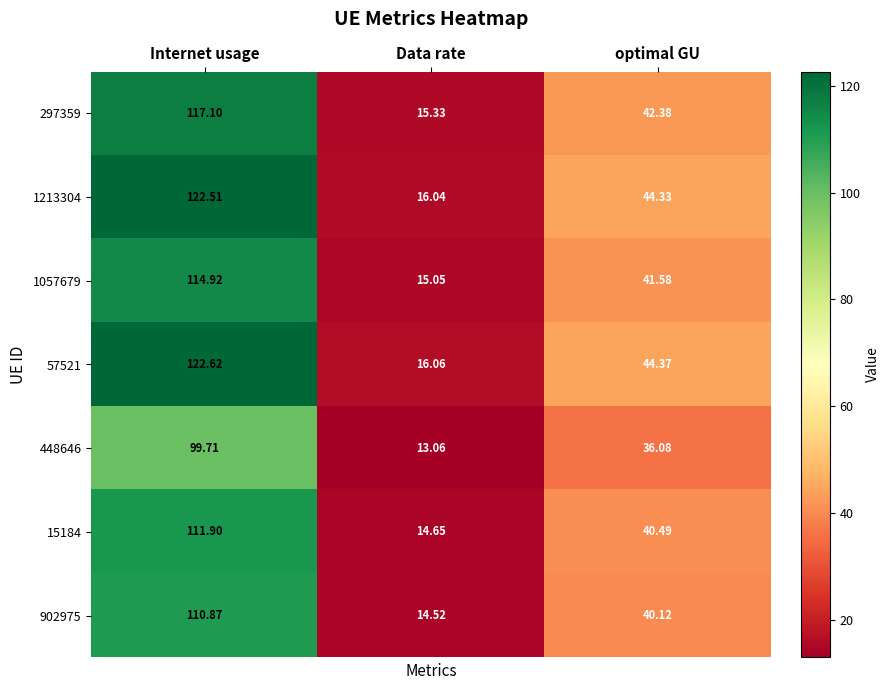

At how many categories does at least one series exceed 89?

1